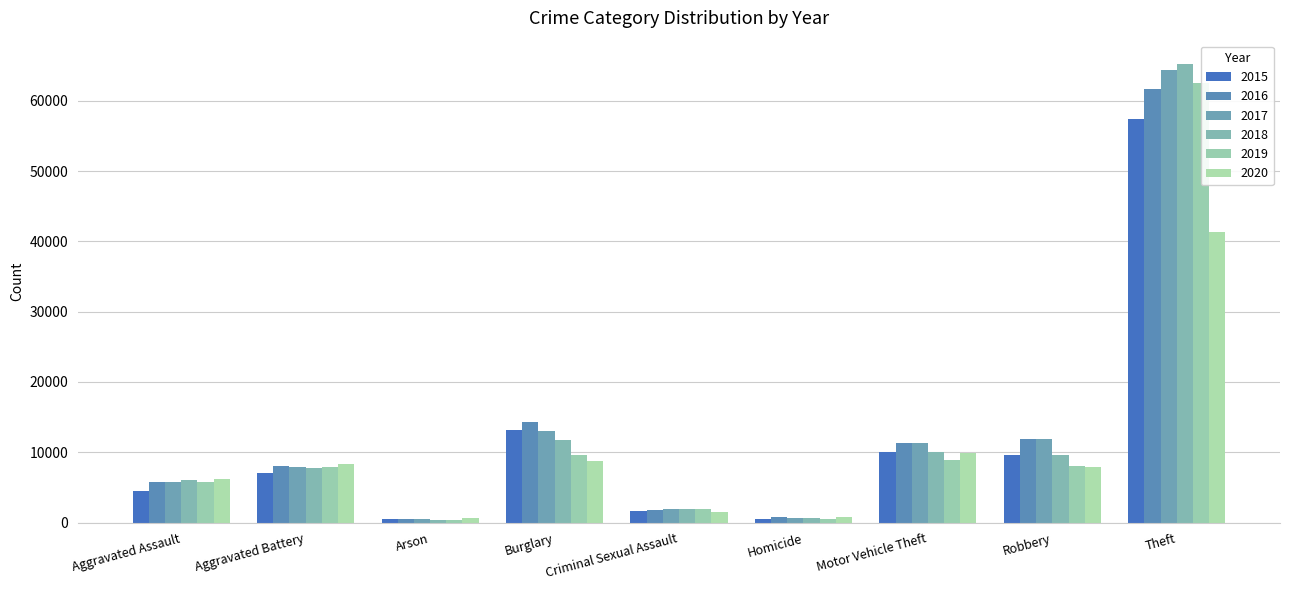

How many categories are shown in the chart?

9